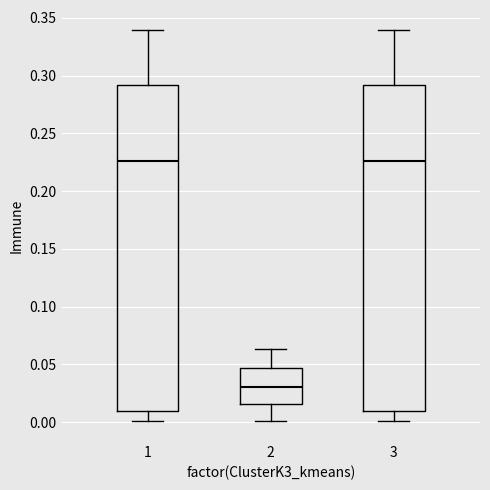

Reading left to right, transcribe this box plot: for each box, give where its median line is, the range the box spans, and where its two whiskers end, as read against the y-axis. The values are not printed on the chart, so give them approximately, as read against the axis.

1: median 0.225, box 0.010 to 0.290, whiskers 0.000 to 0.340
2: median 0.030, box 0.015 to 0.045, whiskers 0.000 to 0.065
3: median 0.225, box 0.010 to 0.290, whiskers 0.000 to 0.340